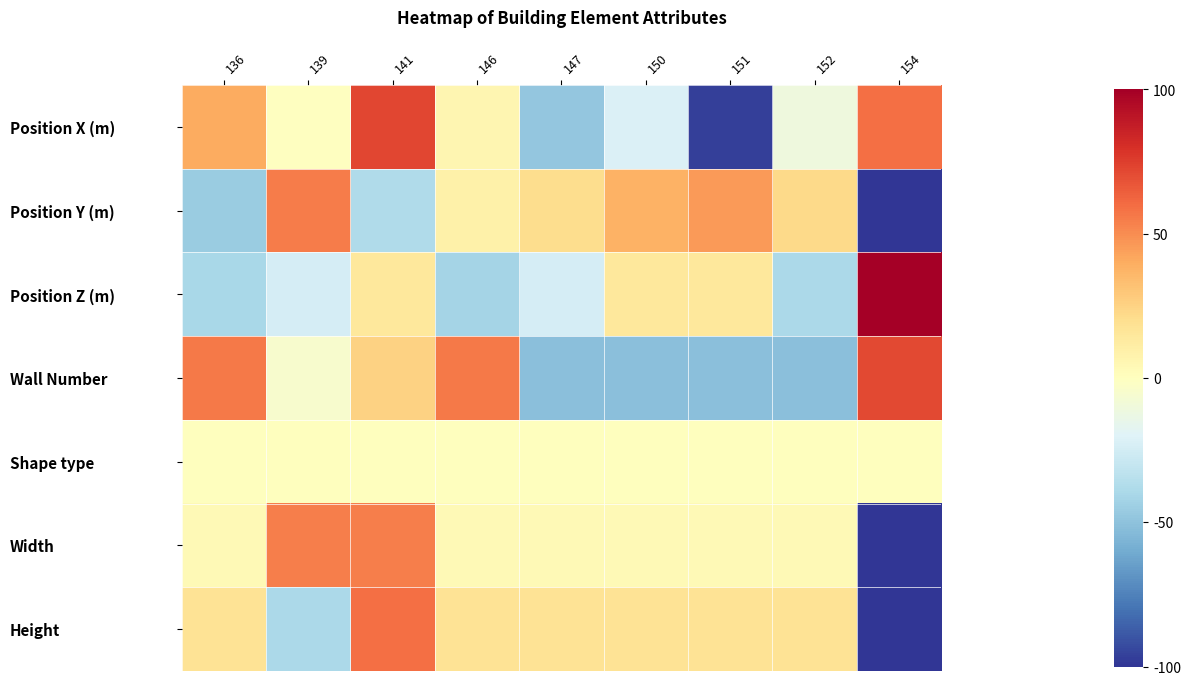

At how many categories does at least one series exceed 88?

1